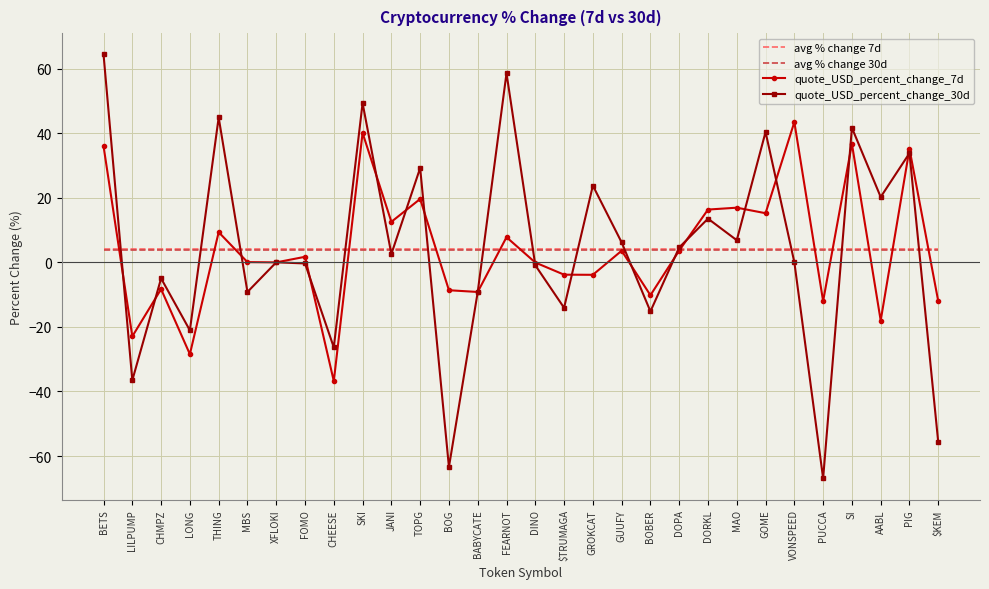

Where do quote_USD_percent_change_7d and quote_USD_percent_change_30d first cross each other?

BETS and LILPUMP